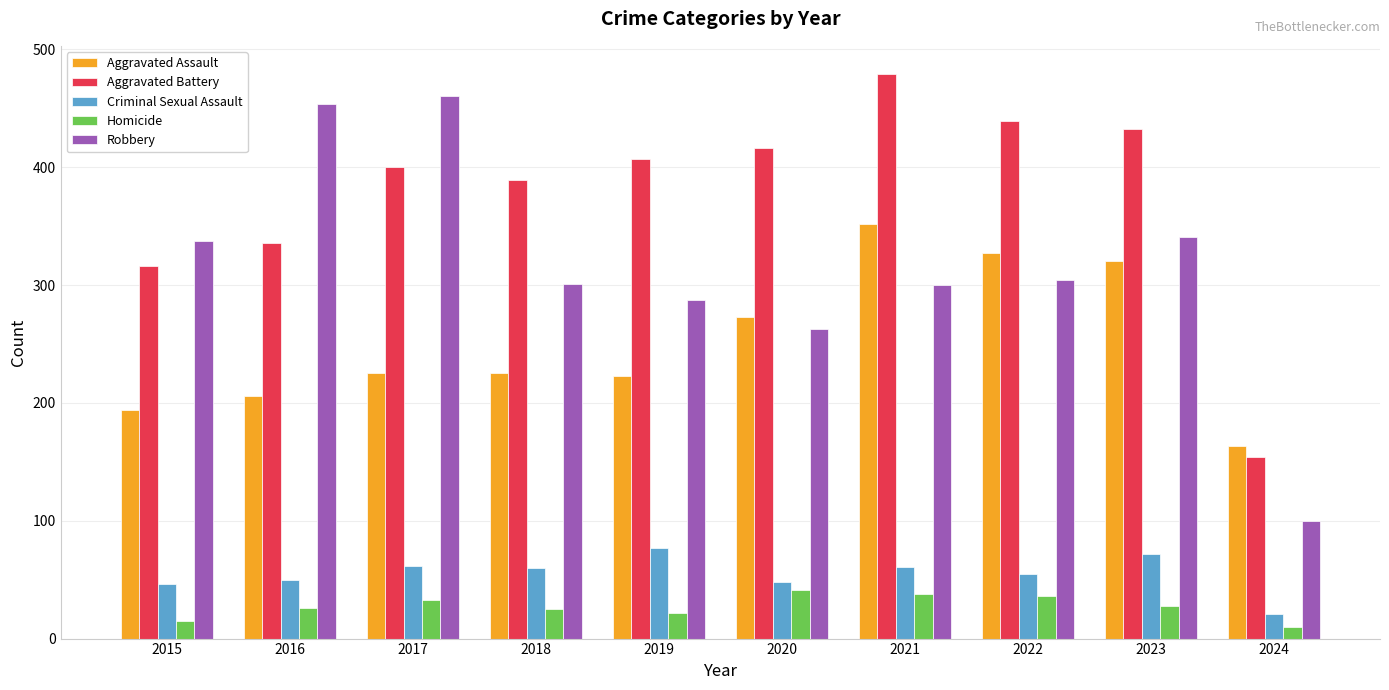

What is the value of the Homicide bar at the 6th from the left?

41